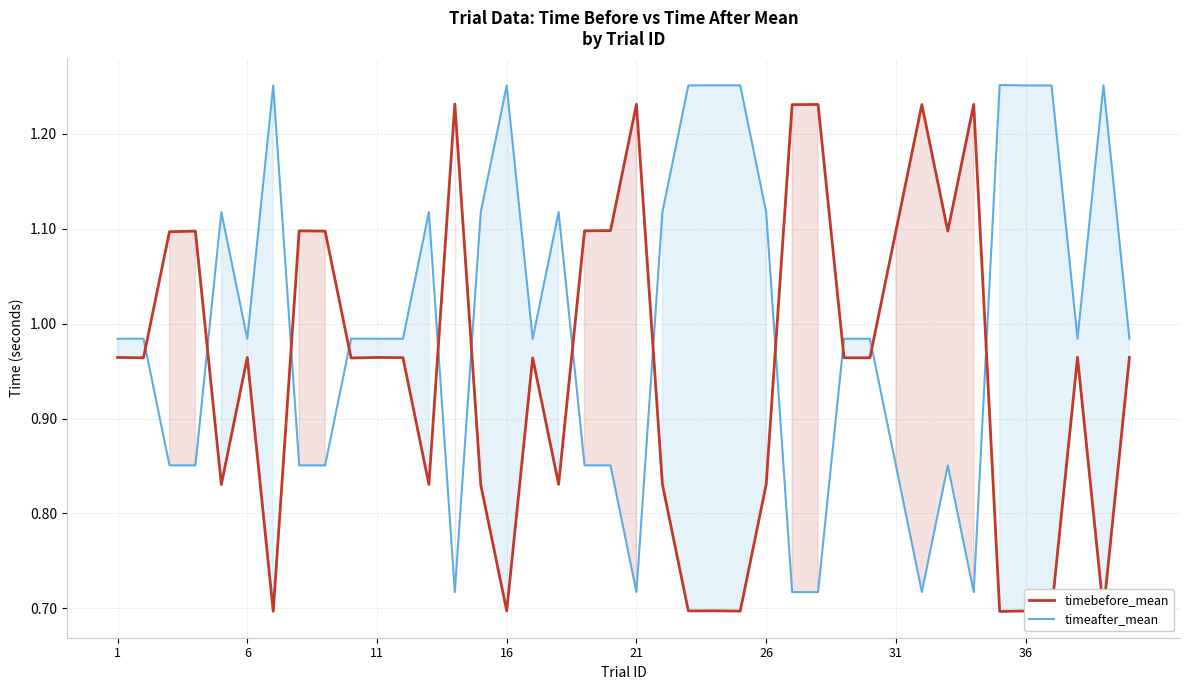

Which series has the widest spread of values?

timebefore_mean